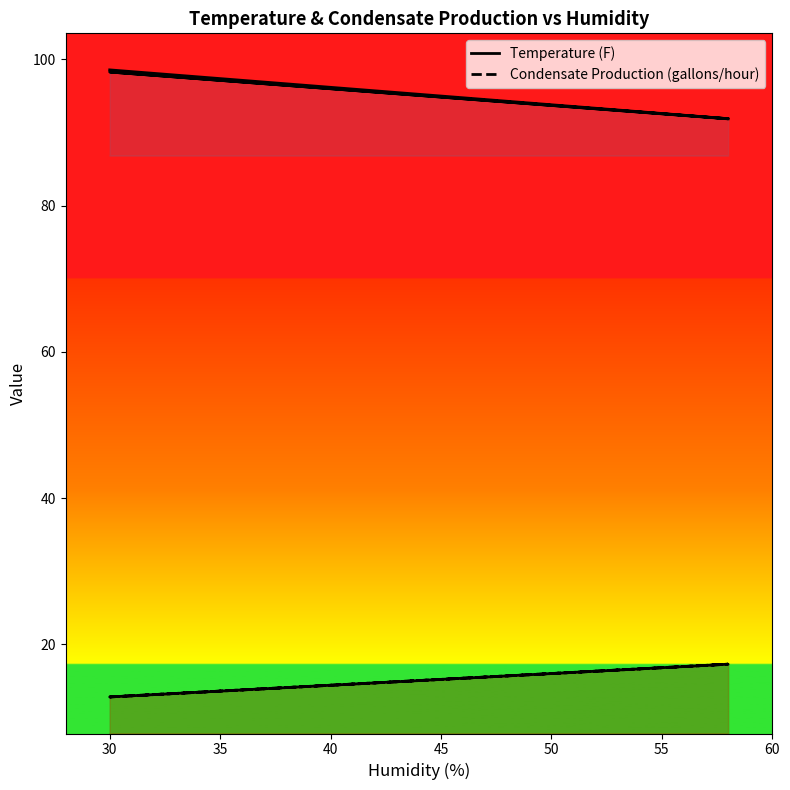

List the series in order of their overall mean, lowest first.

Condensate Production (gallons/hour), Temperature (F)